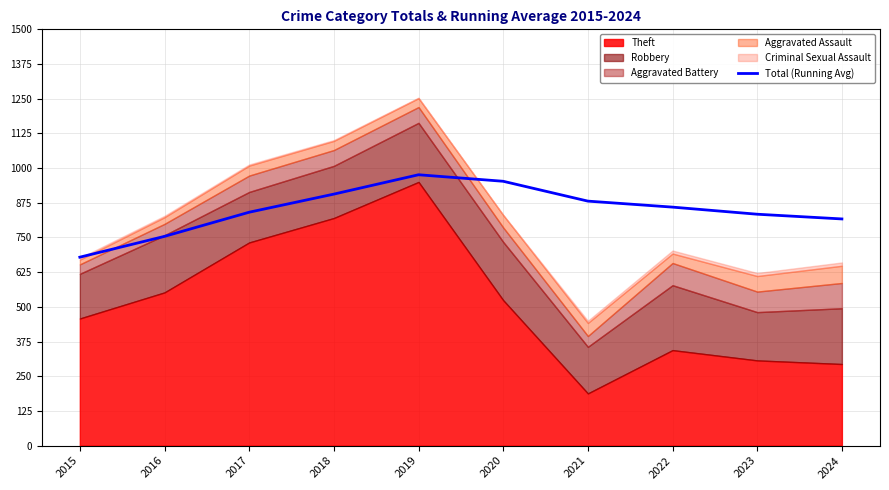

True or false: Total (Running Avg) has a value of 881.0 at 2021.

True